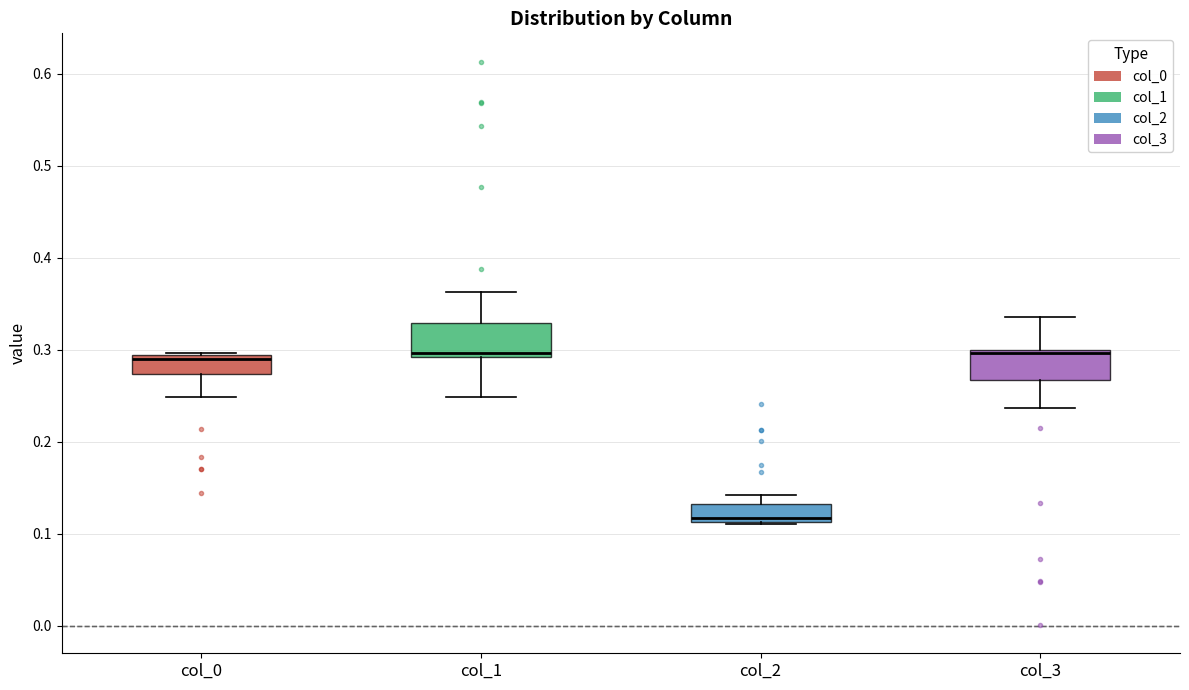

Reading left to right, transcribe this box plot: for each box, give where its median line is, the range the box spans, and where its two whiskers end, as read against the y-axis. The values are not printed on the chart, so give them approximately, as read against the axis.

col_0: median 0.29 (just below the box's upper edge), box 0.27 to 0.29, whiskers 0.25 to 0.30
col_1: median 0.30, box 0.29 to 0.33, whiskers 0.25 to 0.36
col_2: median 0.12, box 0.11 to 0.13, whiskers 0.11 to 0.14
col_3: median 0.30 (just below the box's upper edge), box 0.27 to 0.30, whiskers 0.24 to 0.34